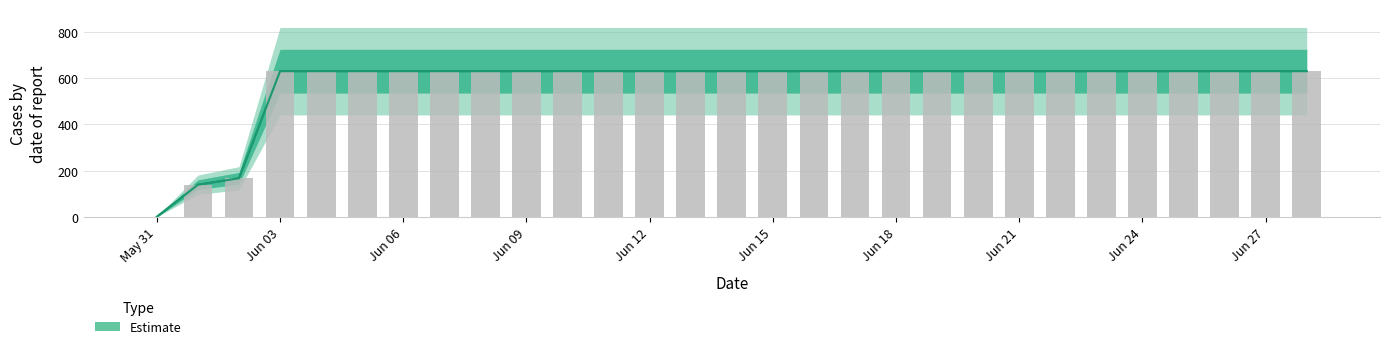

Reading left to right, list all the values displayed in this chart.

0	139	167	631	631	631	631	631	631	631	631	631	631	631	631	631	631	631	631	631	631	631	631	631	631	631	631	631	631